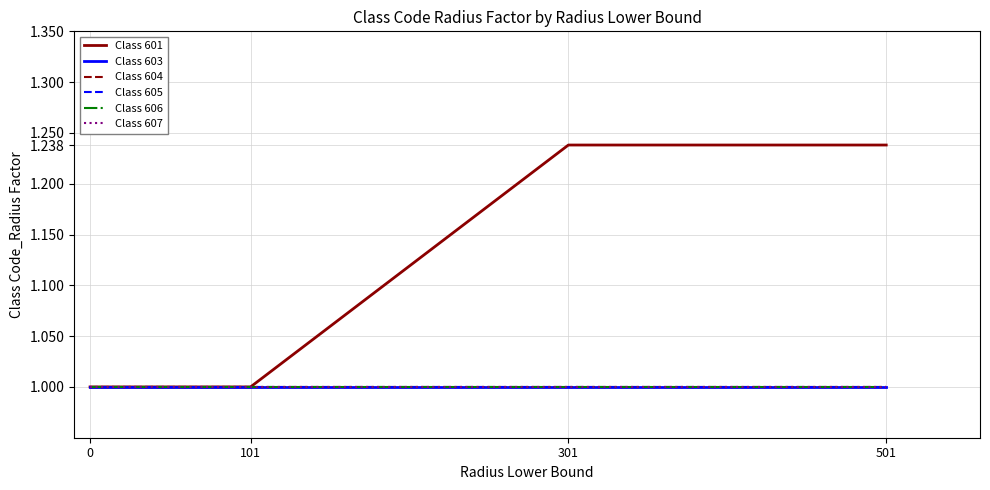

Reading right to left, list all the values displayed in this chart.

Class 601: 501=1.2	301=1.2	101=1.0	0=1.0
Class 603: 501=1.0	301=1.0	101=1.0	0=1.0
Class 604: 501=1.0	301=1.0	101=1.0	0=1.0
Class 605: 501=1.0	301=1.0	101=1.0	0=1.0
Class 606: 501=1.0	301=1.0	101=1.0	0=1.0
Class 607: 501=1.0	301=1.0	101=1.0	0=1.0